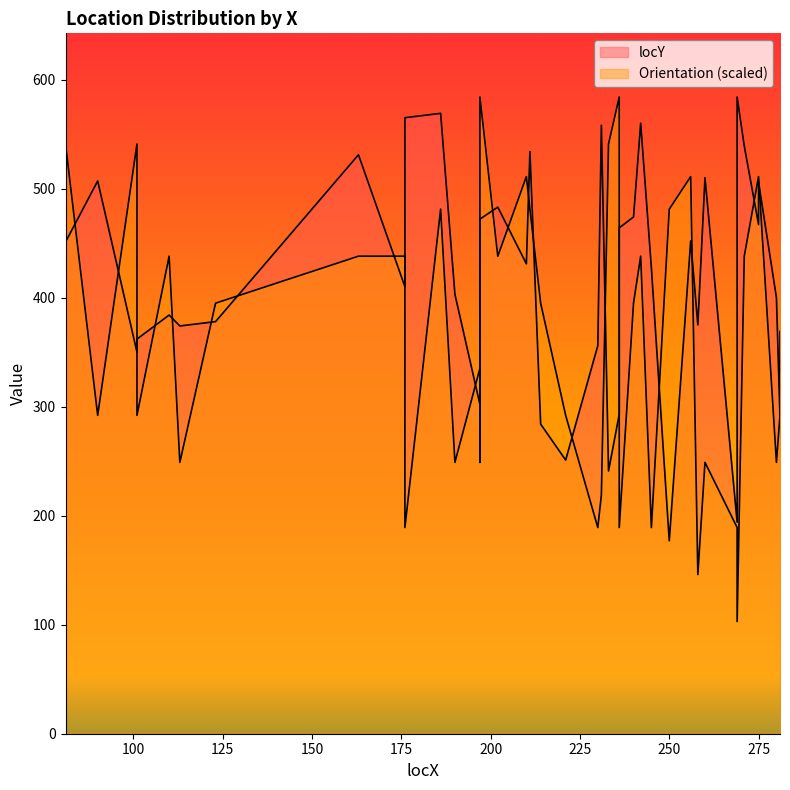

Between 110 and 214, which series saw the biggest shift?

locY